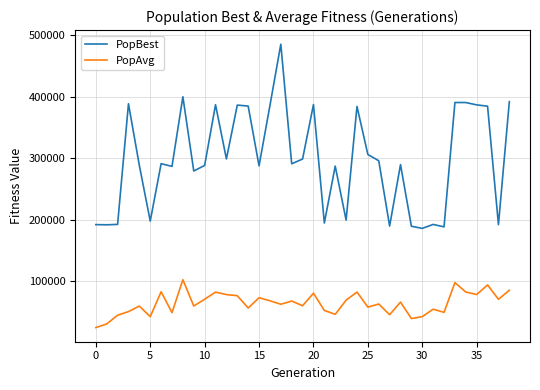

Rank the series by their average value, from highest to lowest.

PopBest, PopAvg